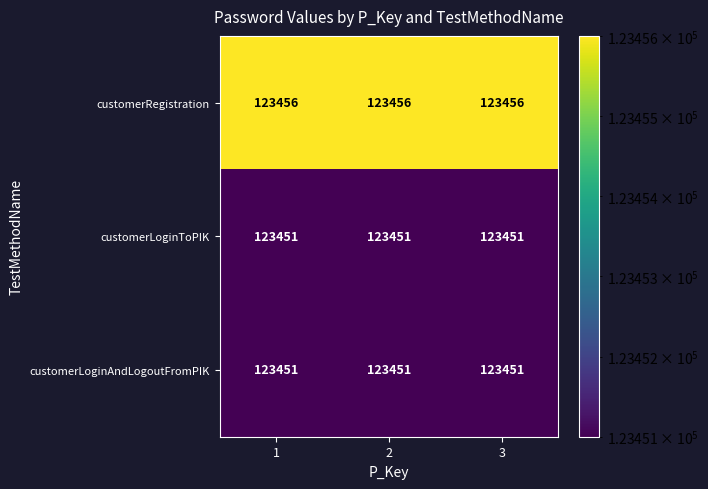

What is the spread (max minus min) of values at 3?

5